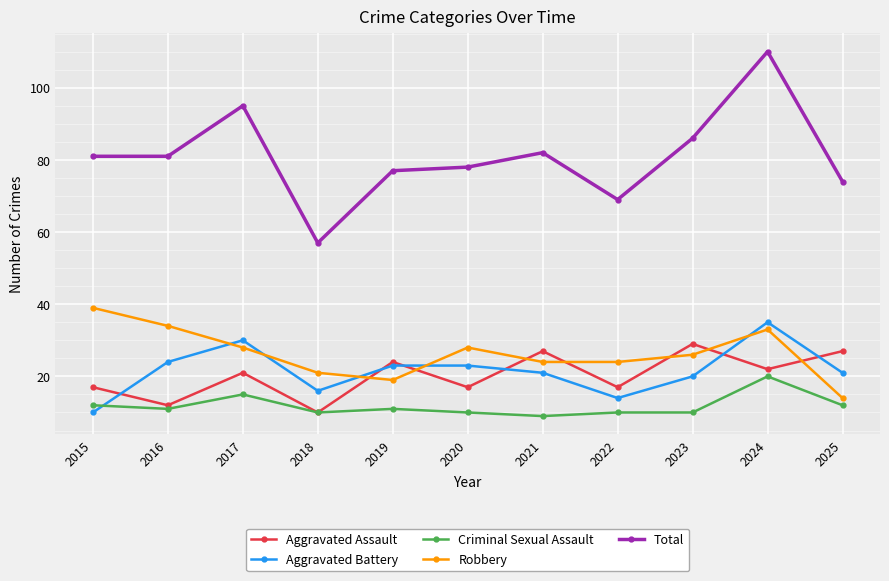

The value of Criminal Sexual Assault at 2025 is 5. True or false?

False